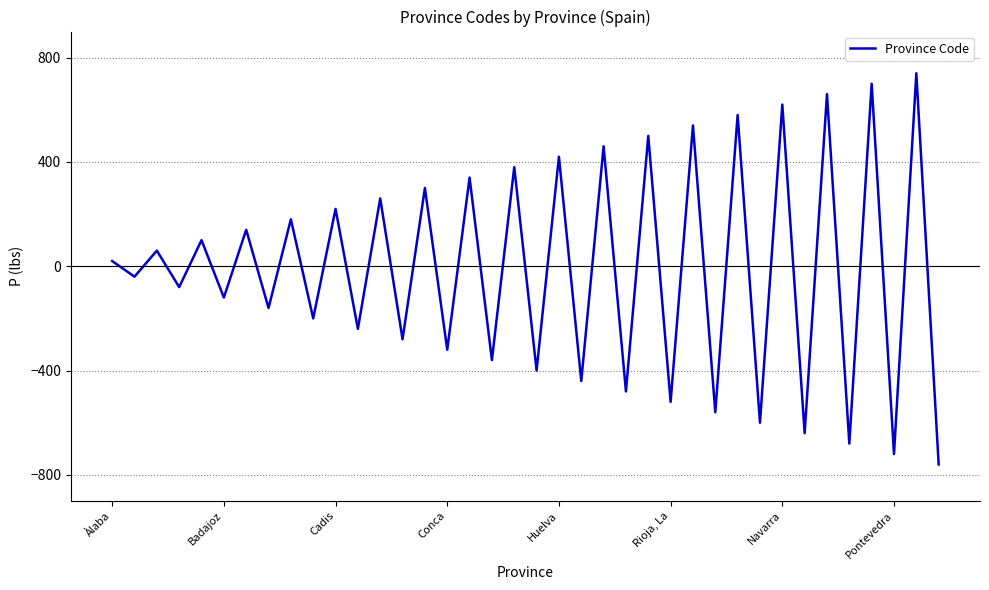

What is the minimum value shown in the chart?

-760